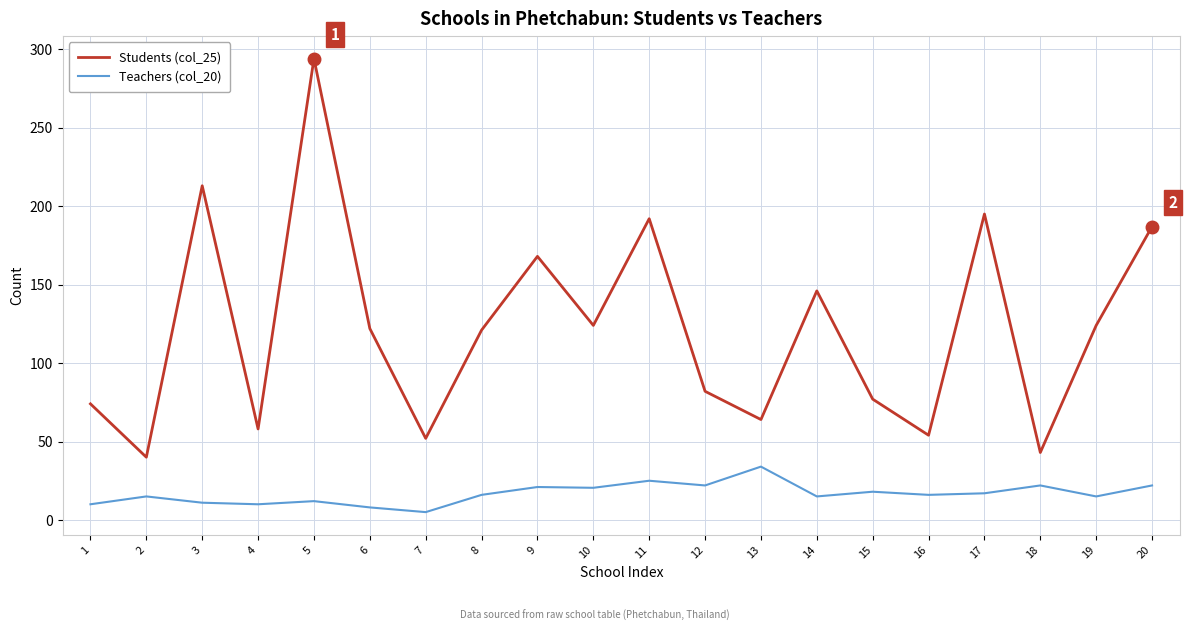

What is the minimum value shown in the chart?

5.0